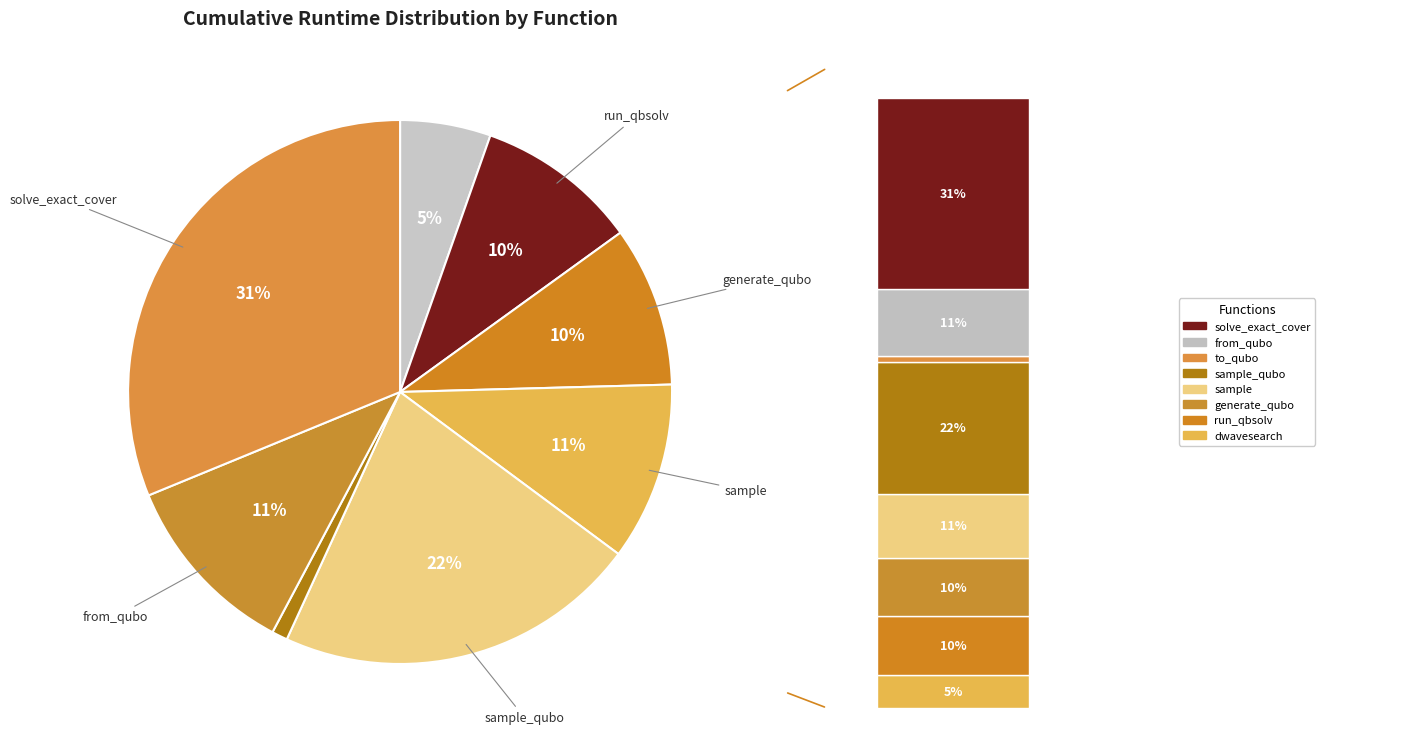

True or false: from_qubo accounts for 11% of the total.

True